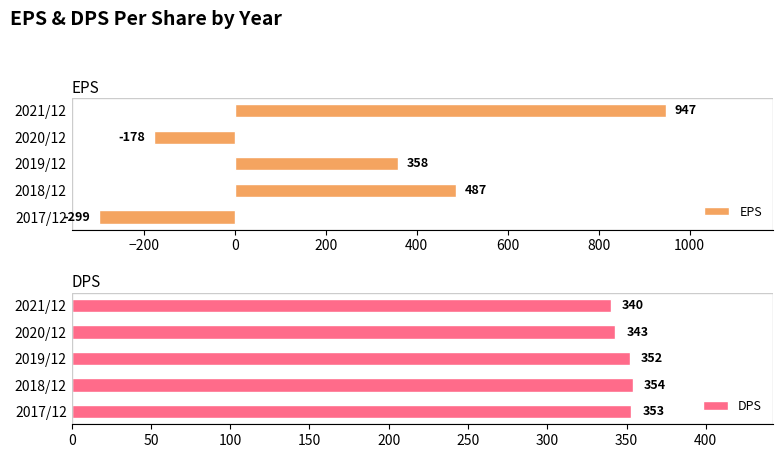

Reading left to right, transcribe all the data shown in this chart.

EPS: -299	487	358	-178	947
DPS: 353	354	352	343	340